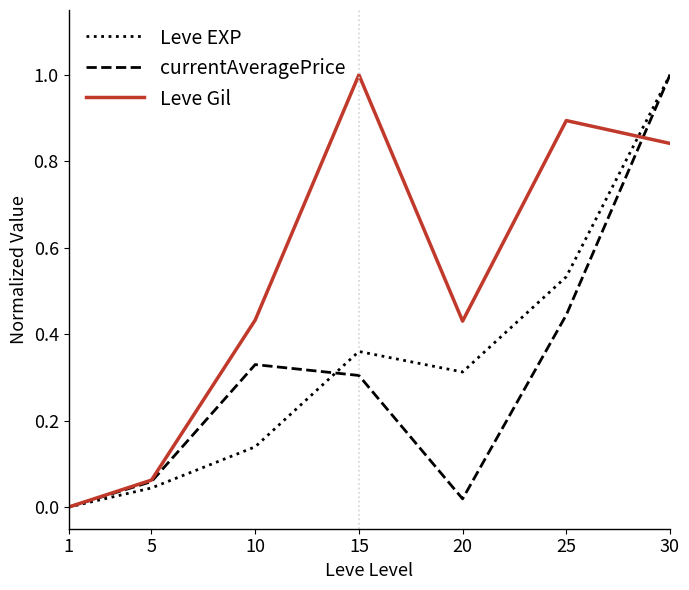

Rank the series at 25 from lowest to highest value.

currentAveragePrice, Leve EXP, Leve Gil